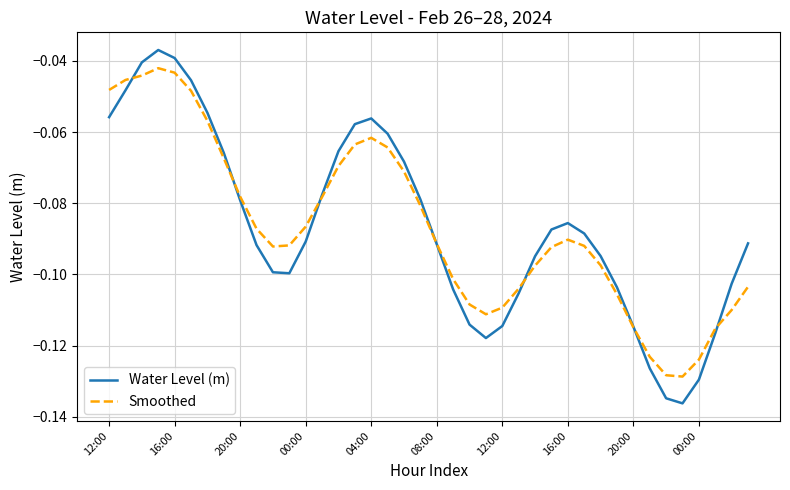

What is the difference between the maximum and minimum values in the Water Level (m) series?

0.1